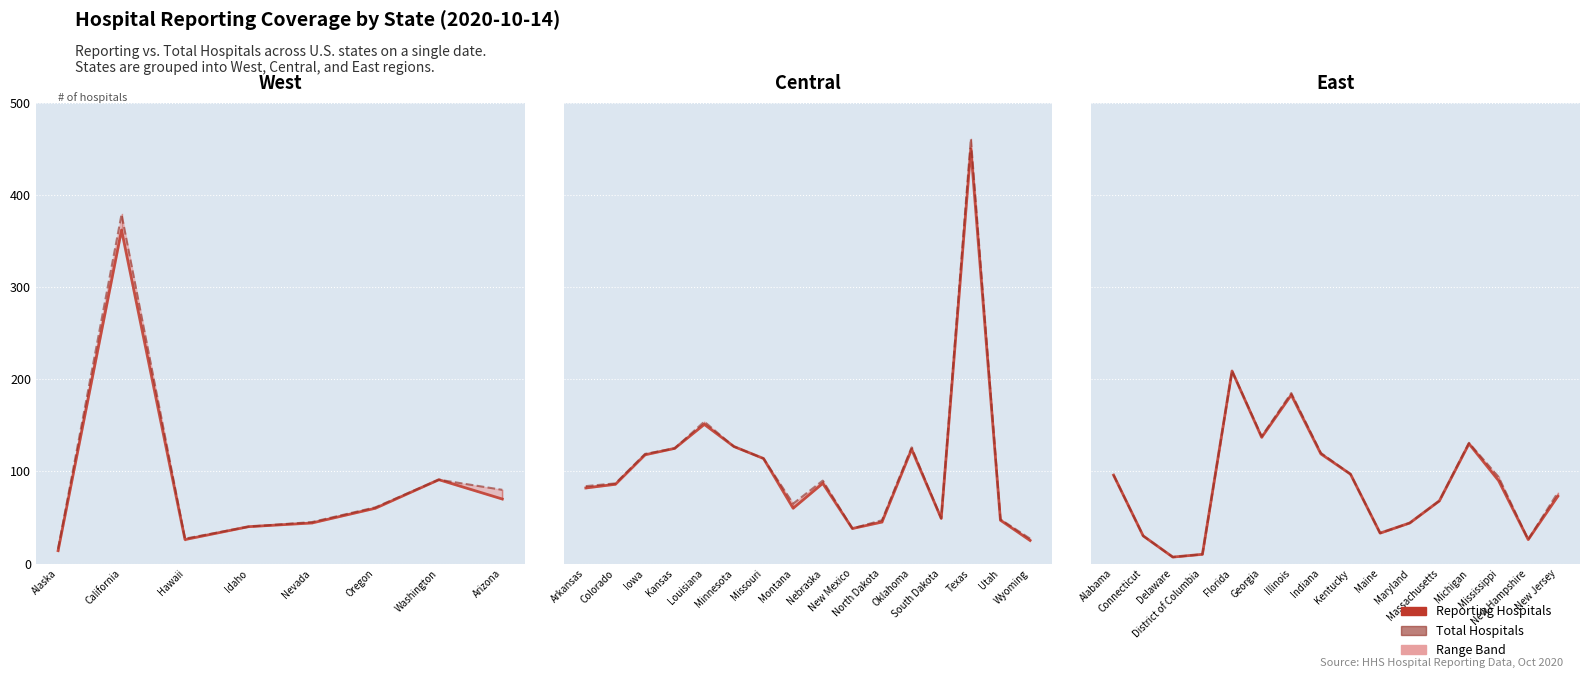

Is it true that reporting_hospitals equals 18 at Maryland?

False